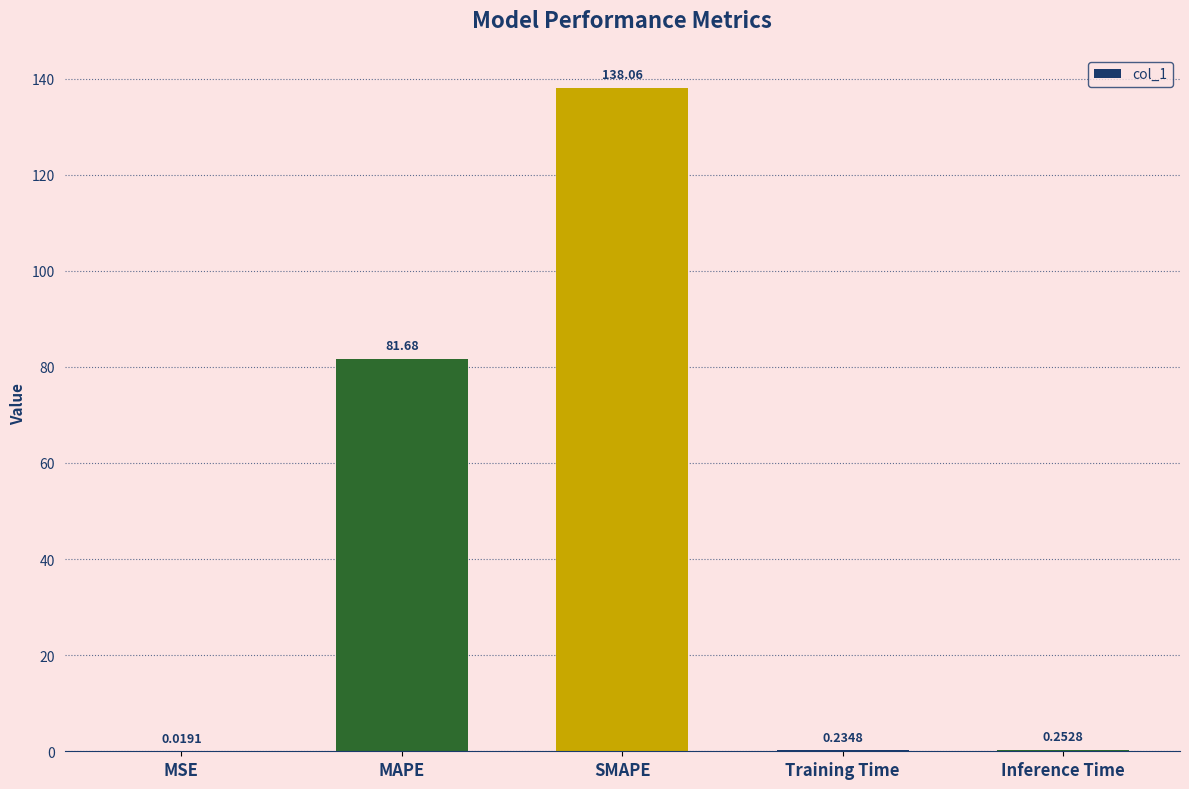

Approximately how many times larger is the value at MAPE compared to SMAPE?

0.6